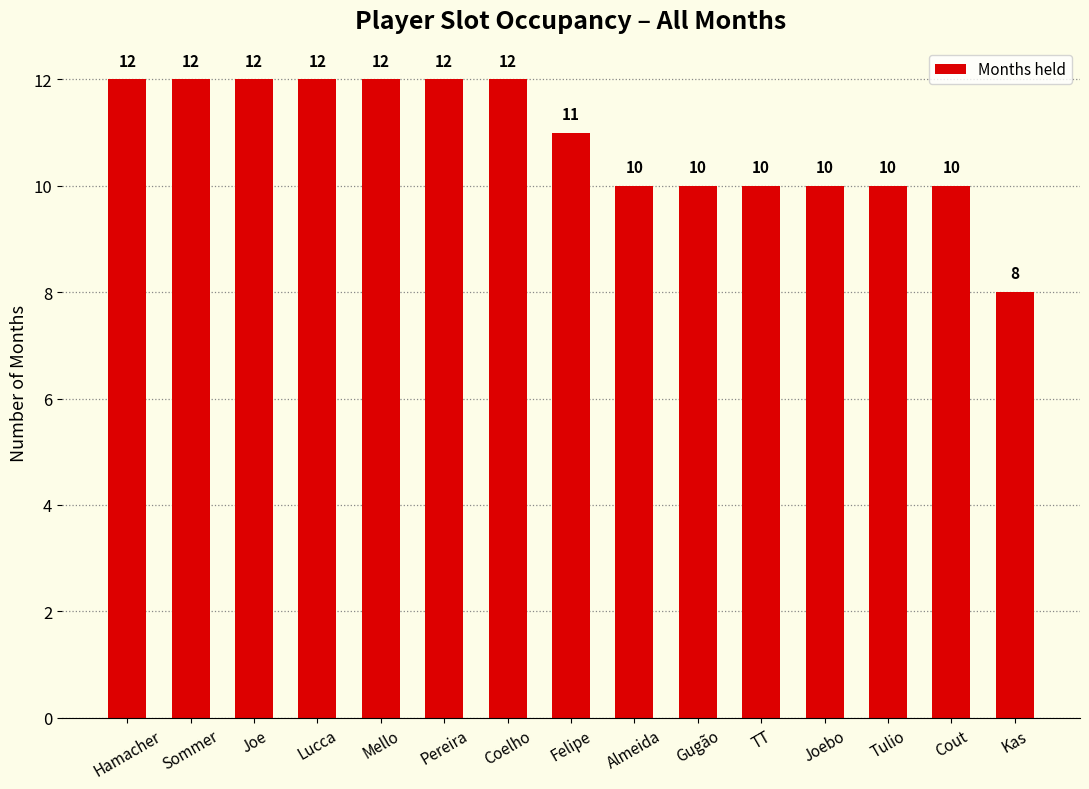

Read the value at Cout.

10